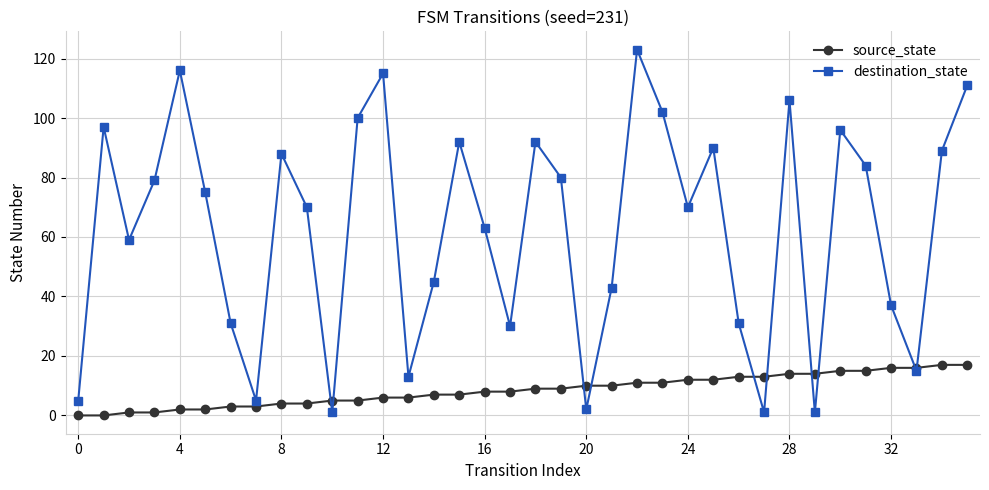

What is the value of the source_state point at the 12th from the left?

5